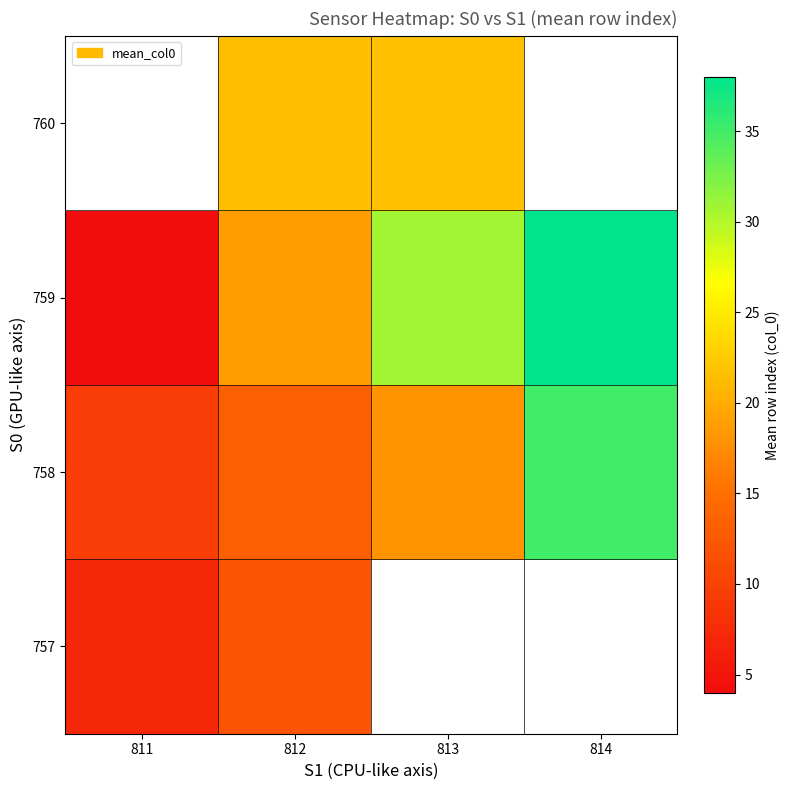

What is the greatest value displayed?

38.0